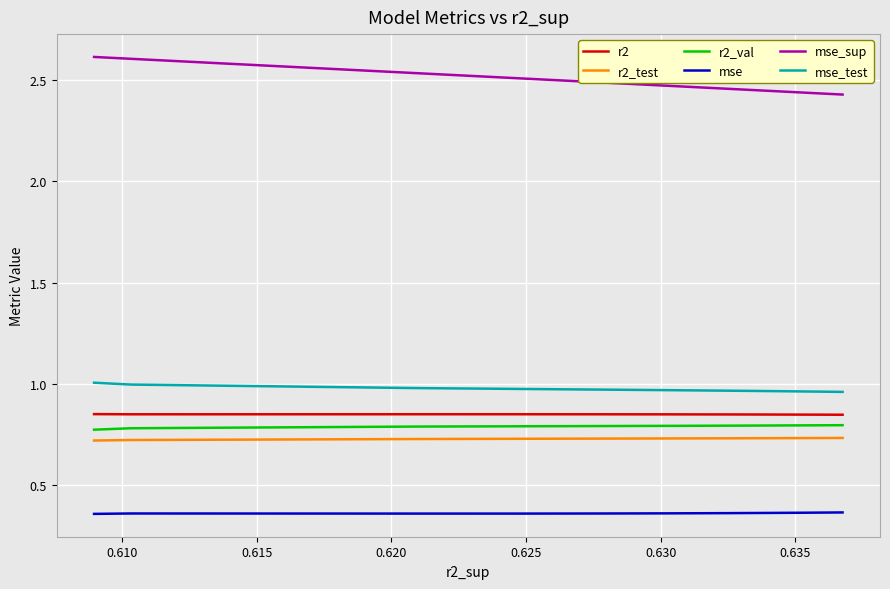

Is this an area chart (filled region under the line)?

No